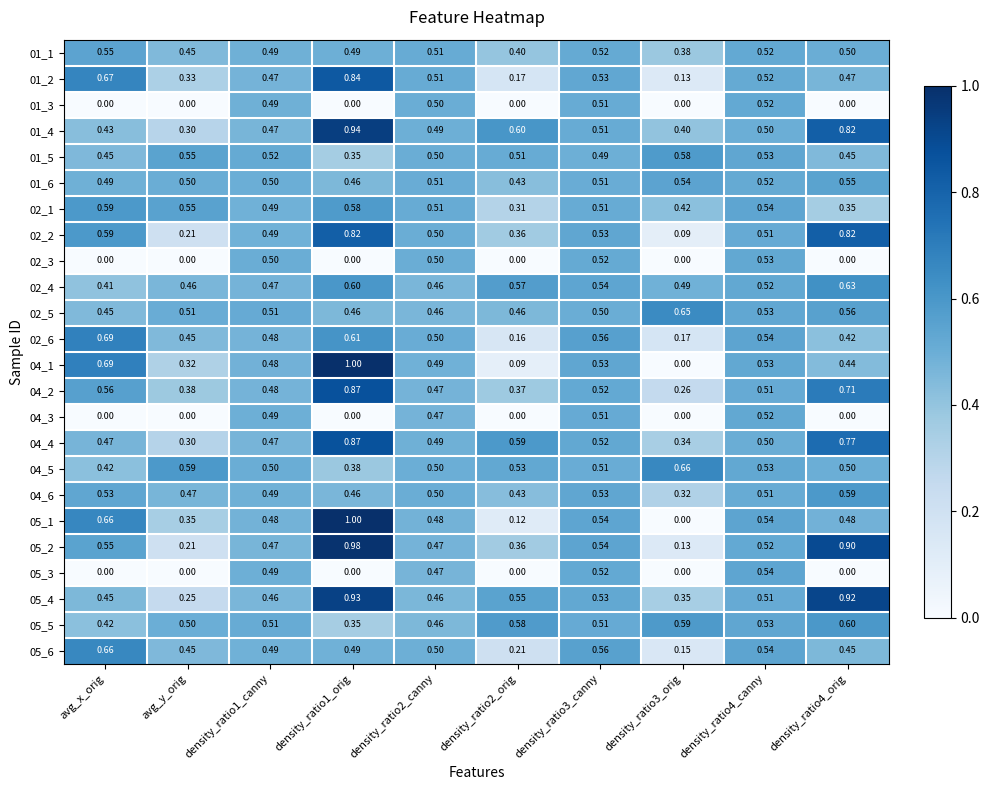

Is the value of 02_5 at avg_x_orig greater than the value of 02_6 at density_ratio2_orig?

Yes